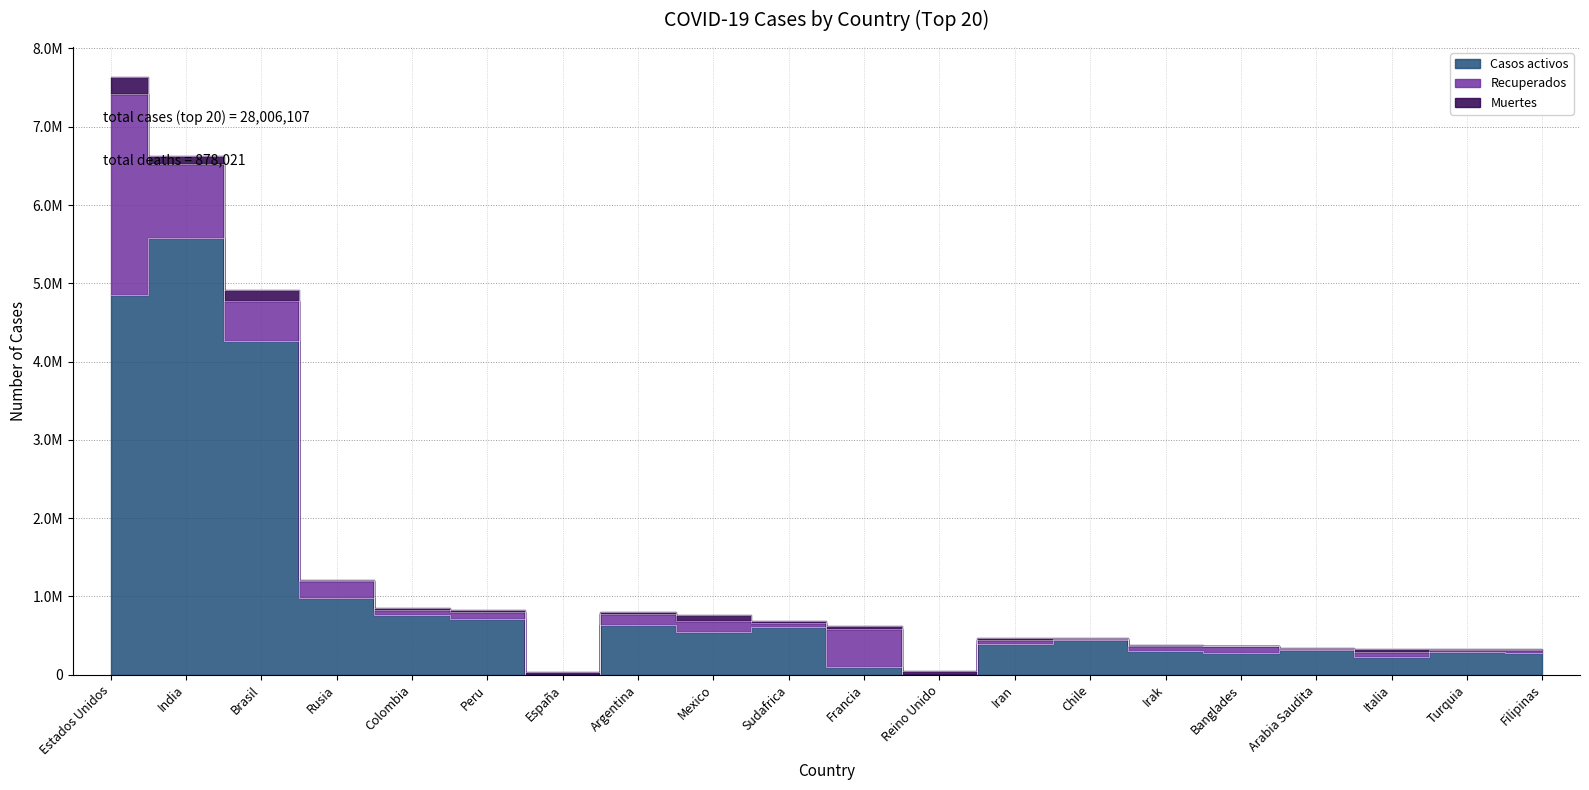

True or false: Muertes and Casos activos intersect in this chart.

True